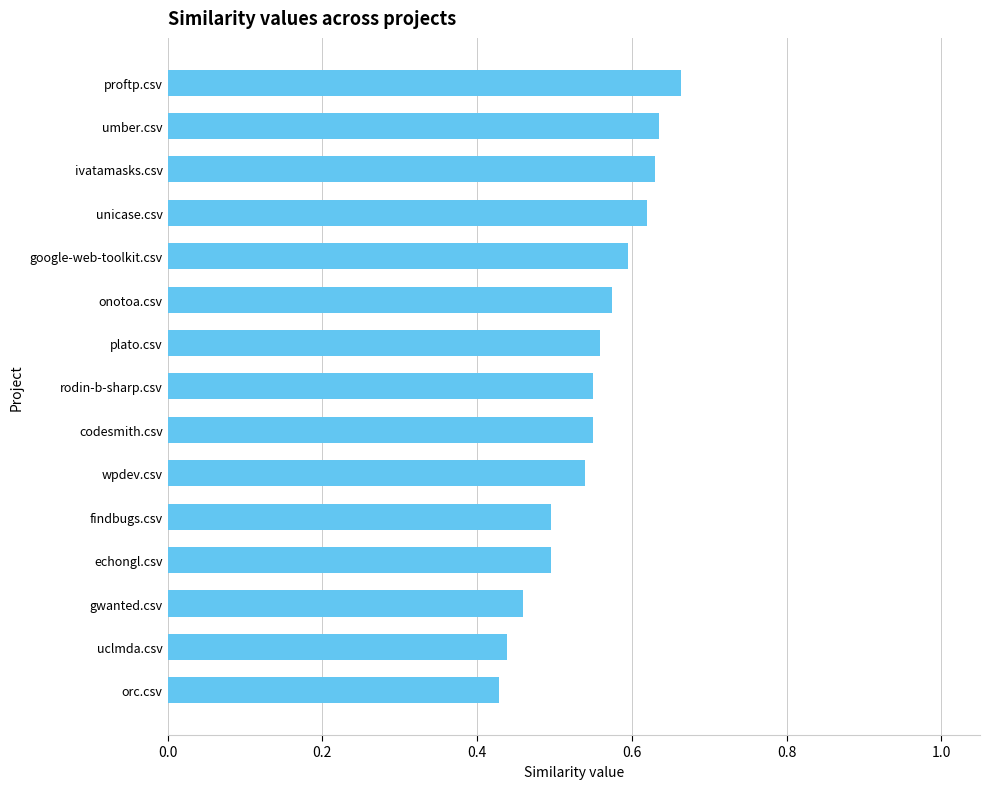

Which label corresponds to the largest value in the chart?

proftp.csv